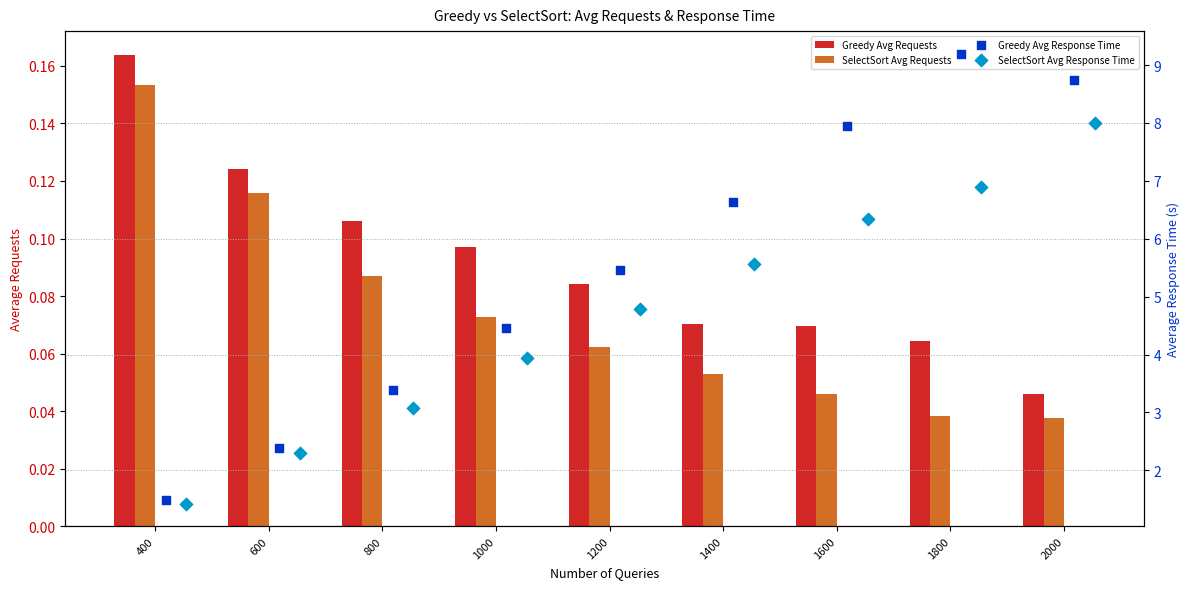

Which series has the largest total across all categories?

Greedy Avg Response Time